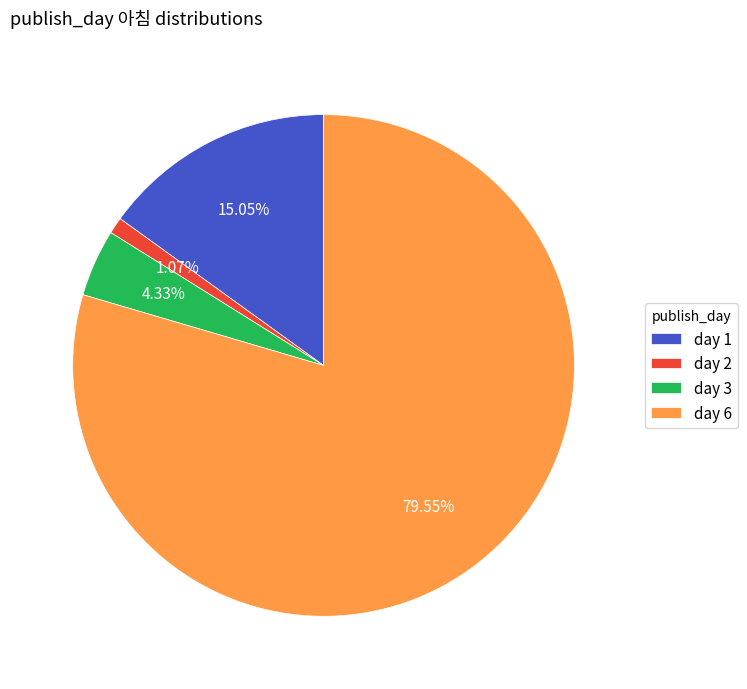

What is the majority slice?

day 6